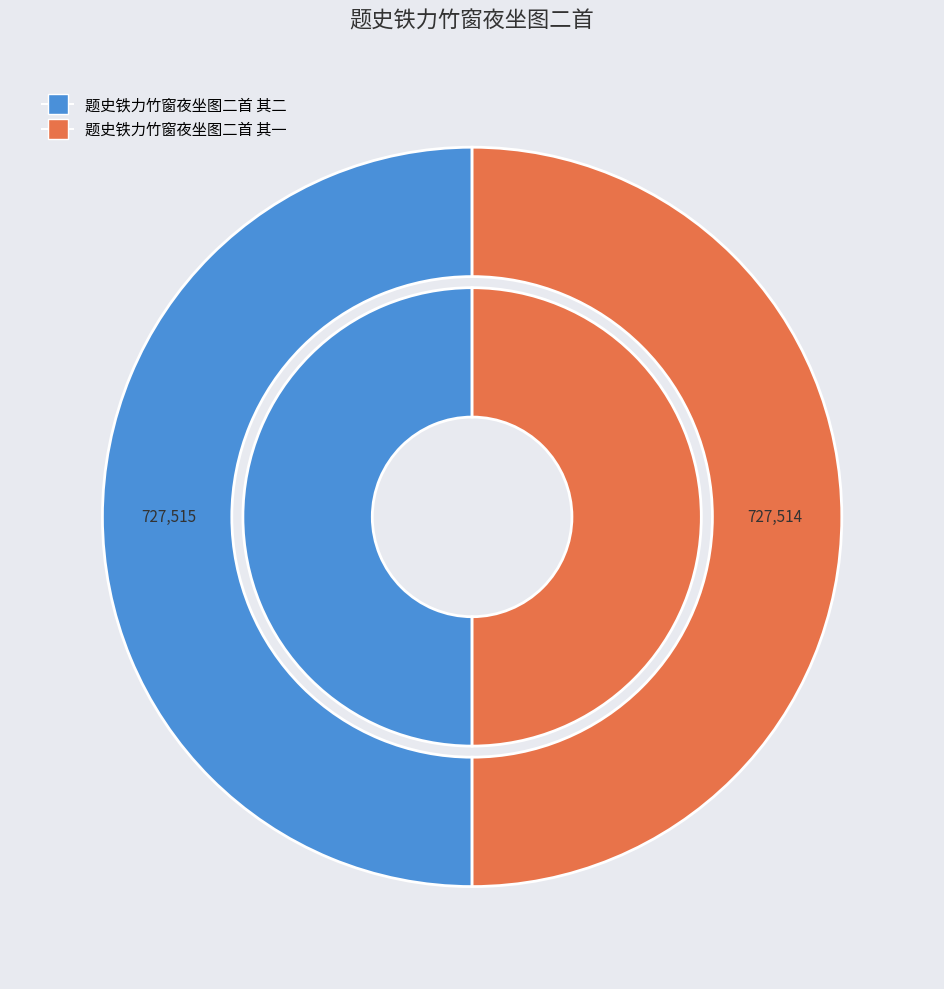

What percentage is the 题史铁力竹窗夜坐图二首 其一 slice, to the nearest percent?

50%